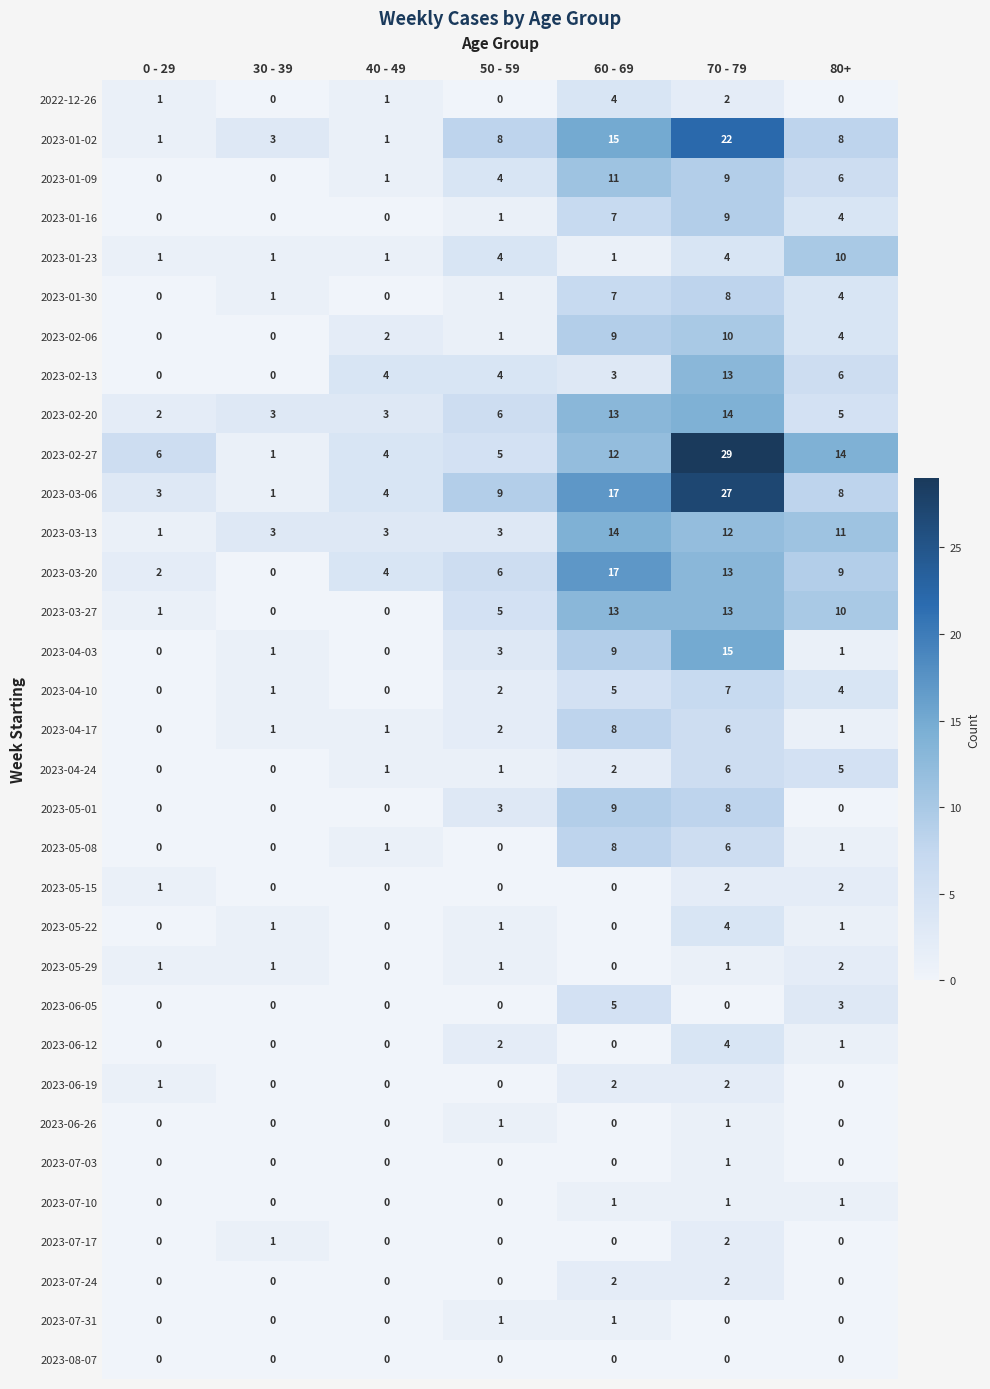

Rank the categories by 2023-03-20 value from highest to lowest.

60 - 69, 70 - 79, 80+, 50 - 59, 40 - 49, 0 - 29, 30 - 39